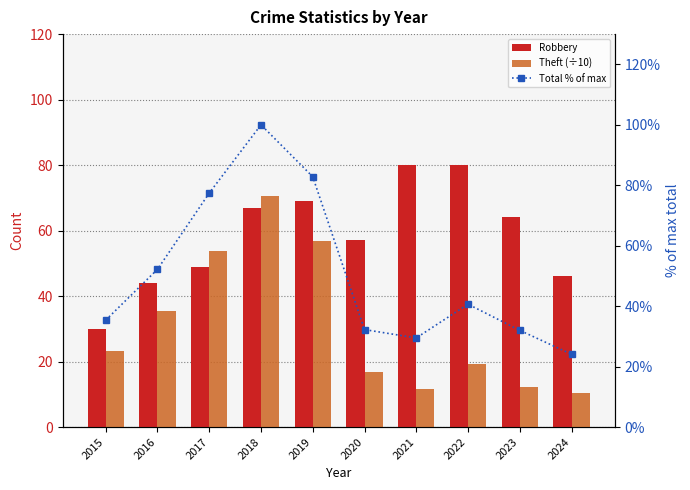

What is the smallest value displayed?

10.3